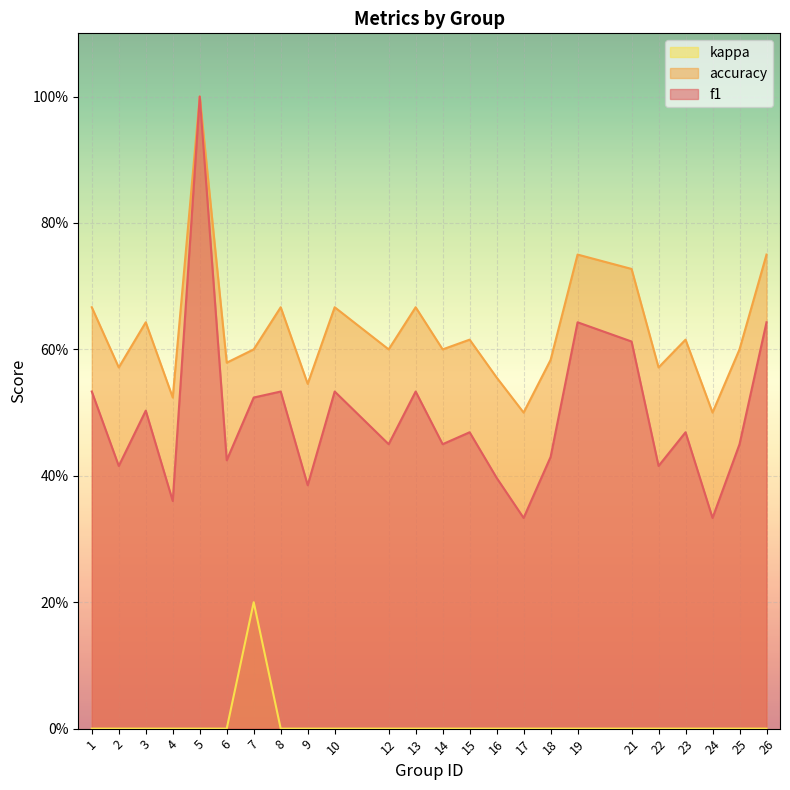

Does the chart display data point markers on the line(s)?

No